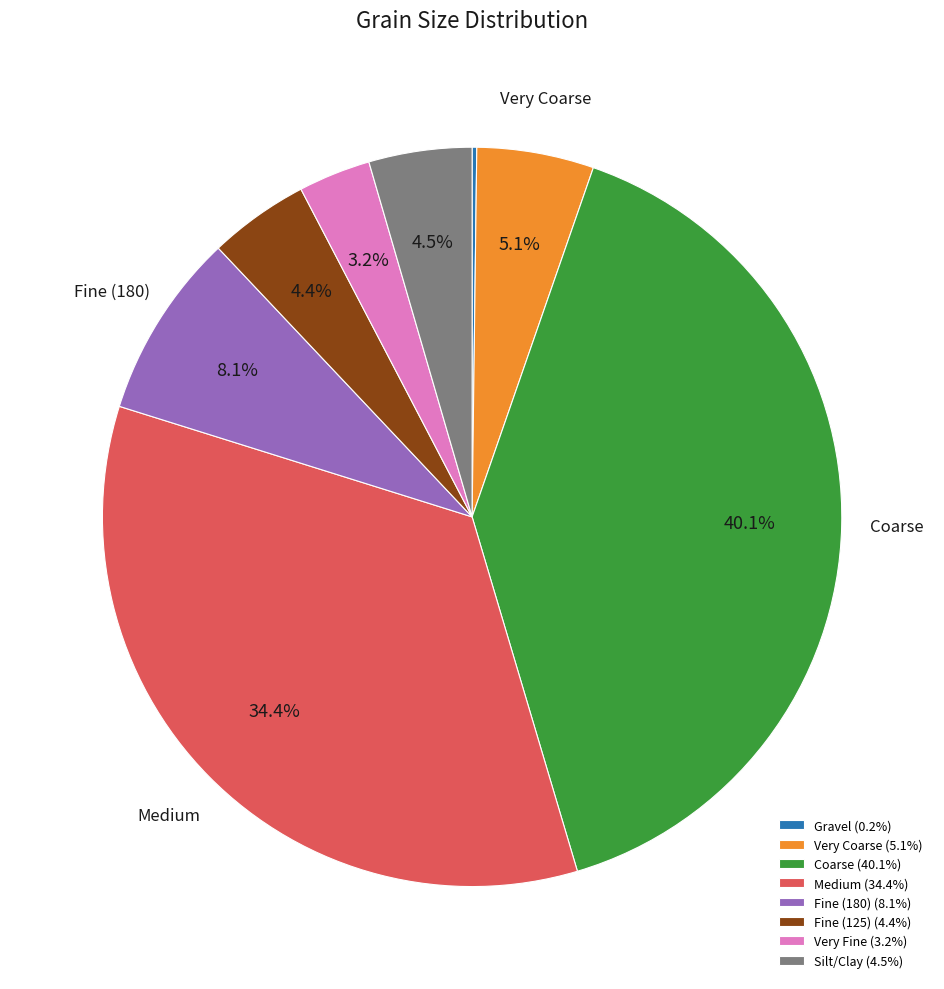

What is the largest slice in the pie chart?

Coarse